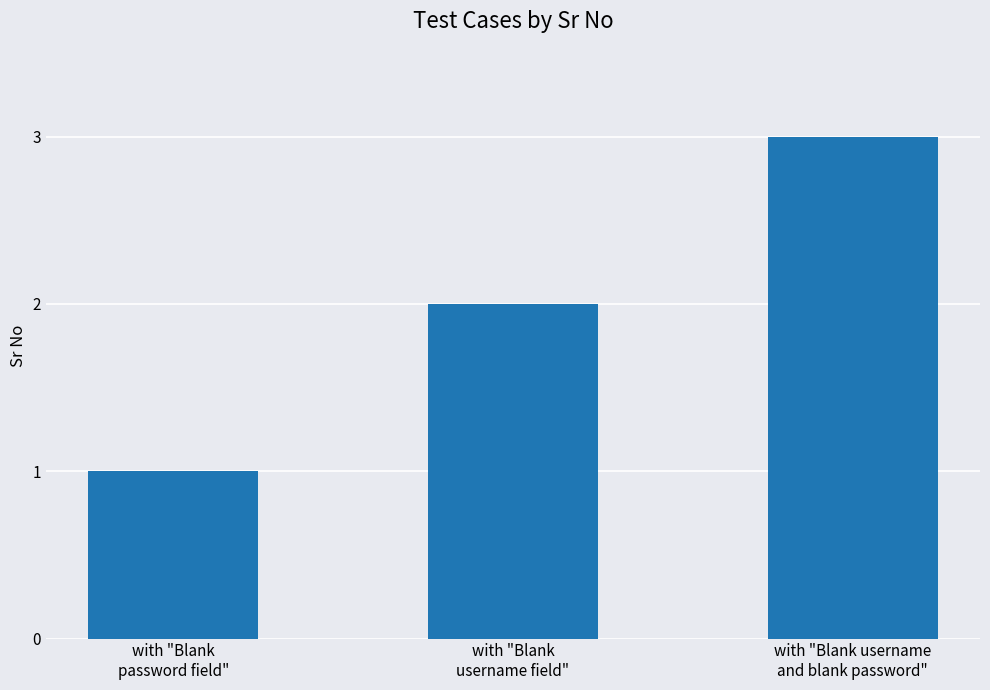

Where is the data nearest to the value 2?

with "Blank
username field"